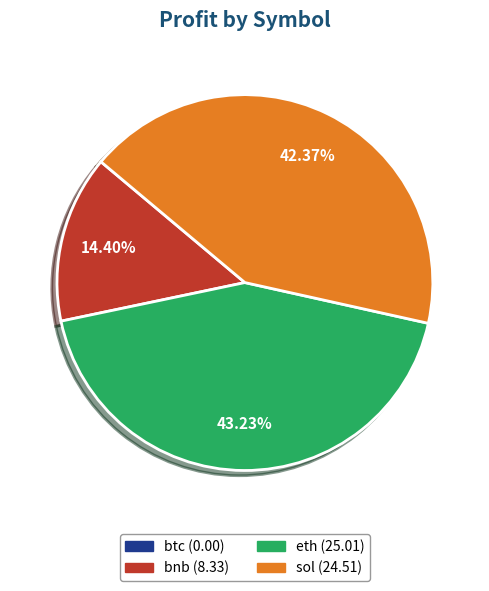

Is there a majority slice in this chart?

No